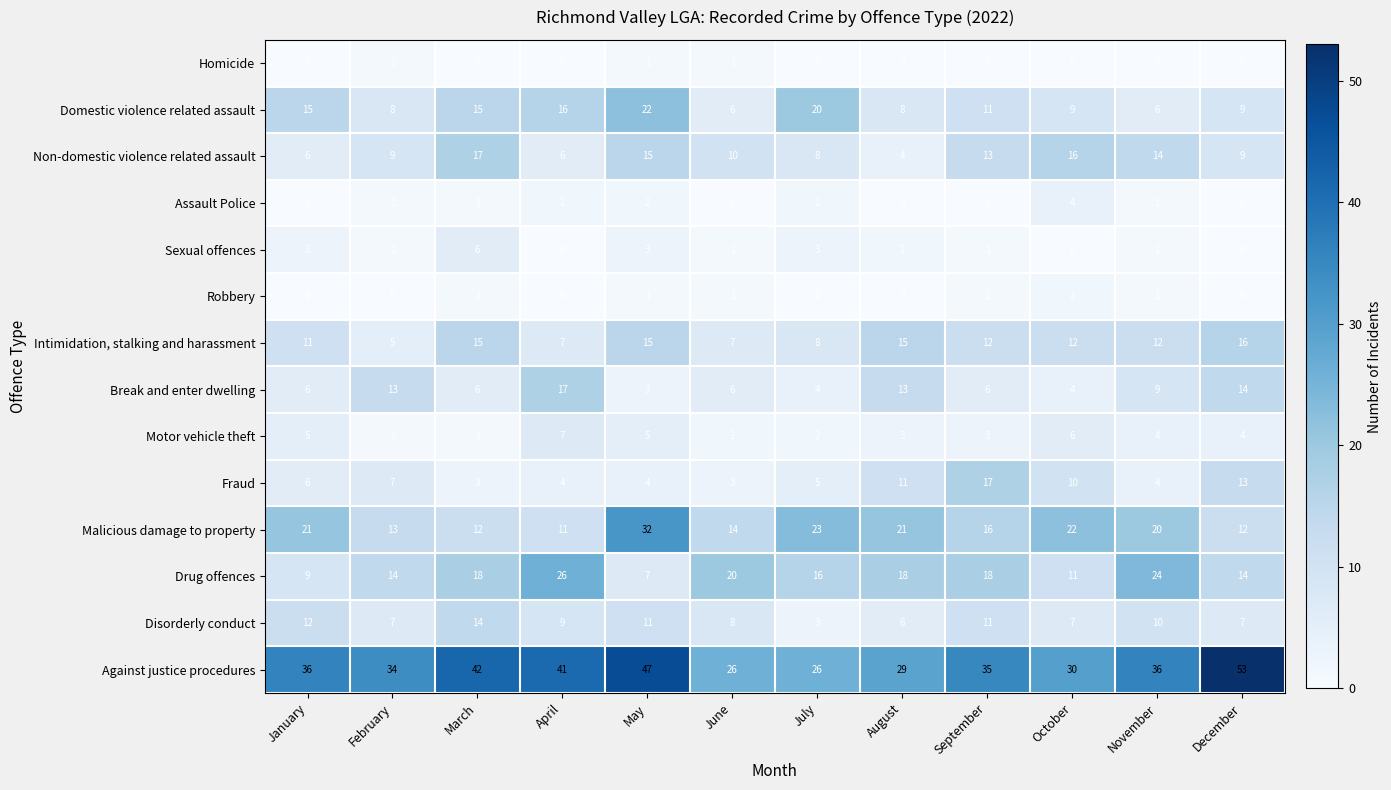

Which category has the lowest value in the Intimidation, stalking and harassment series?

February